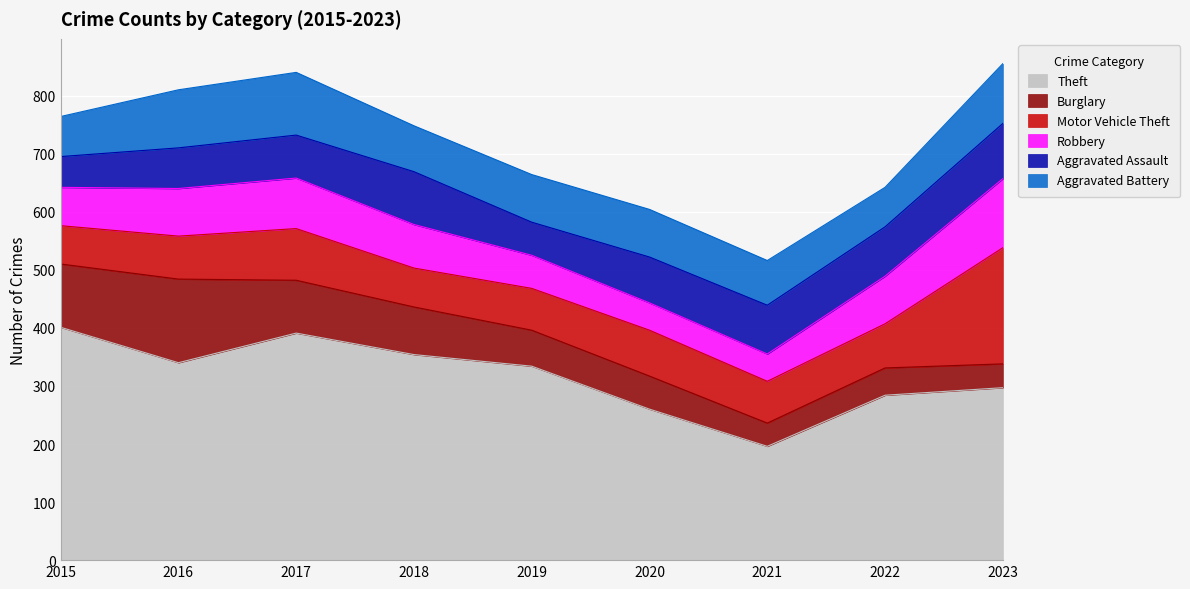

How many intersections are there between Burglary and Aggravated Battery?

3